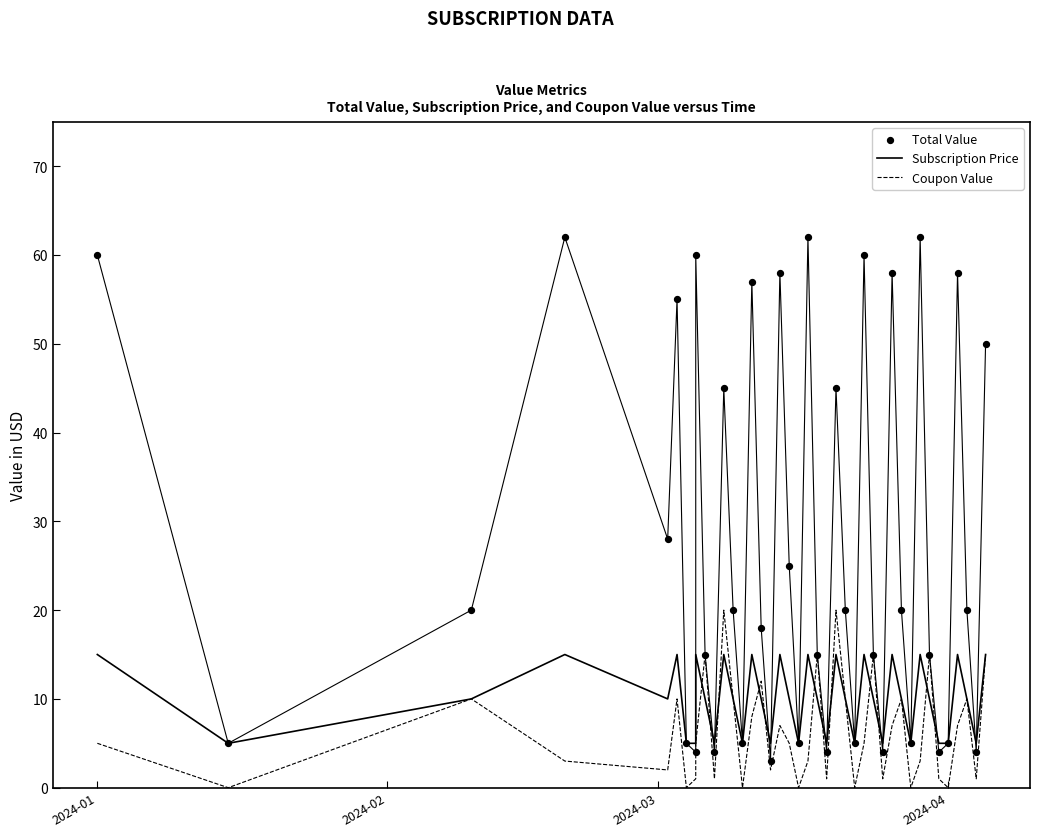

What are all the series names shown in the legend?

Subscription Price, Coupon Value, Total Value